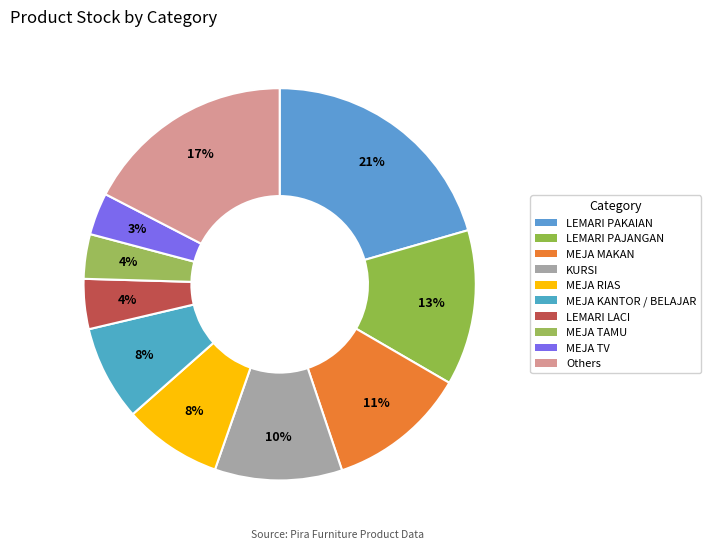

Do MEJA TAMU and LEMARI PAKAIAN together represent more than half of the pie?

No